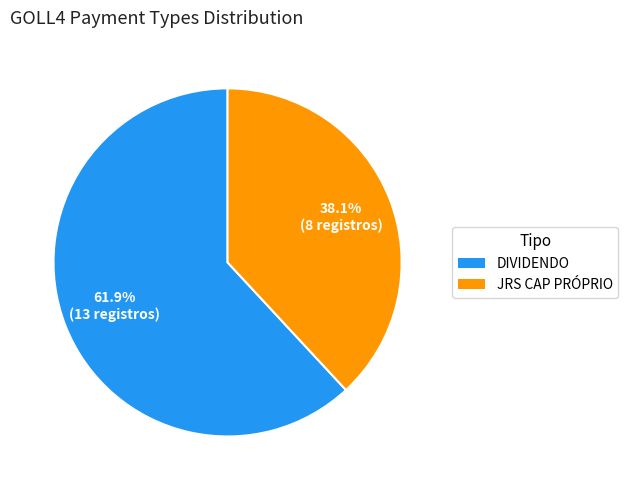

How many segments does this pie chart have?

2